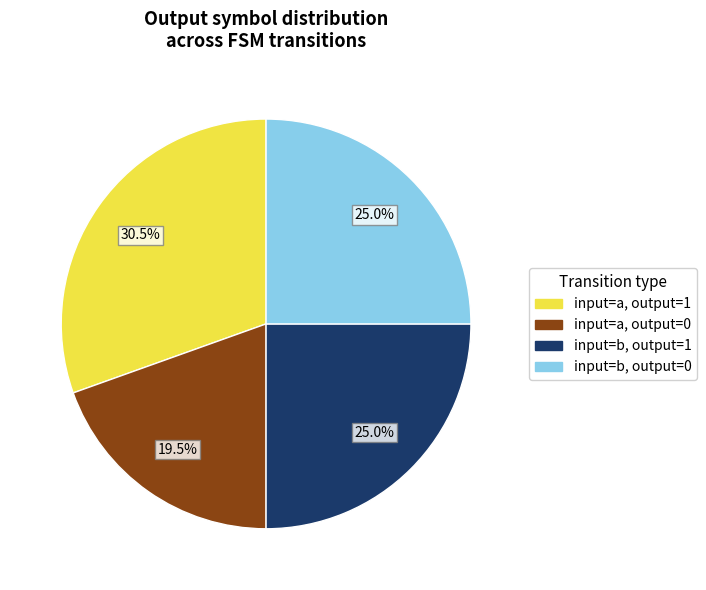

Is there any slice that represents more than half of the pie?

No